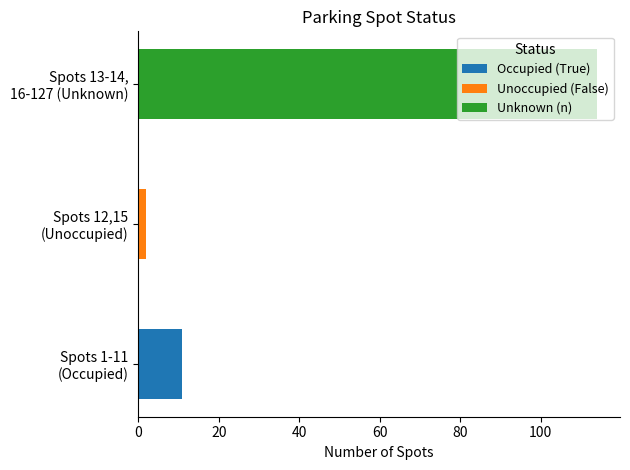

How many series are shown in this chart?

3